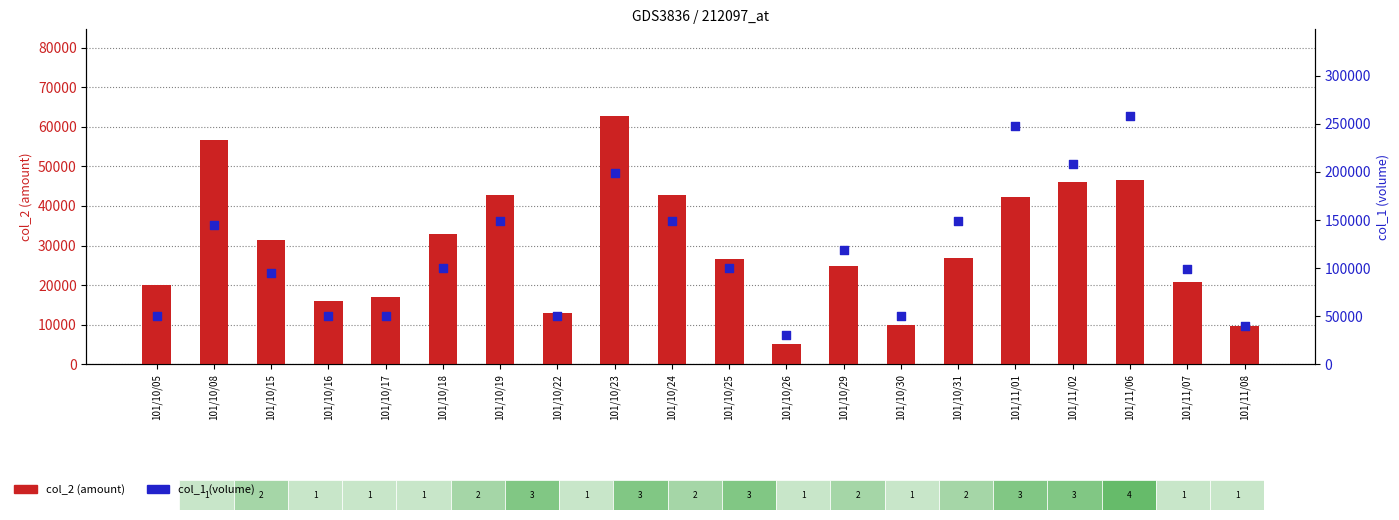

Is the value of col_1 (volume) at 101/10/23 greater than the value of col_2 (amount) at 101/10/15?

Yes